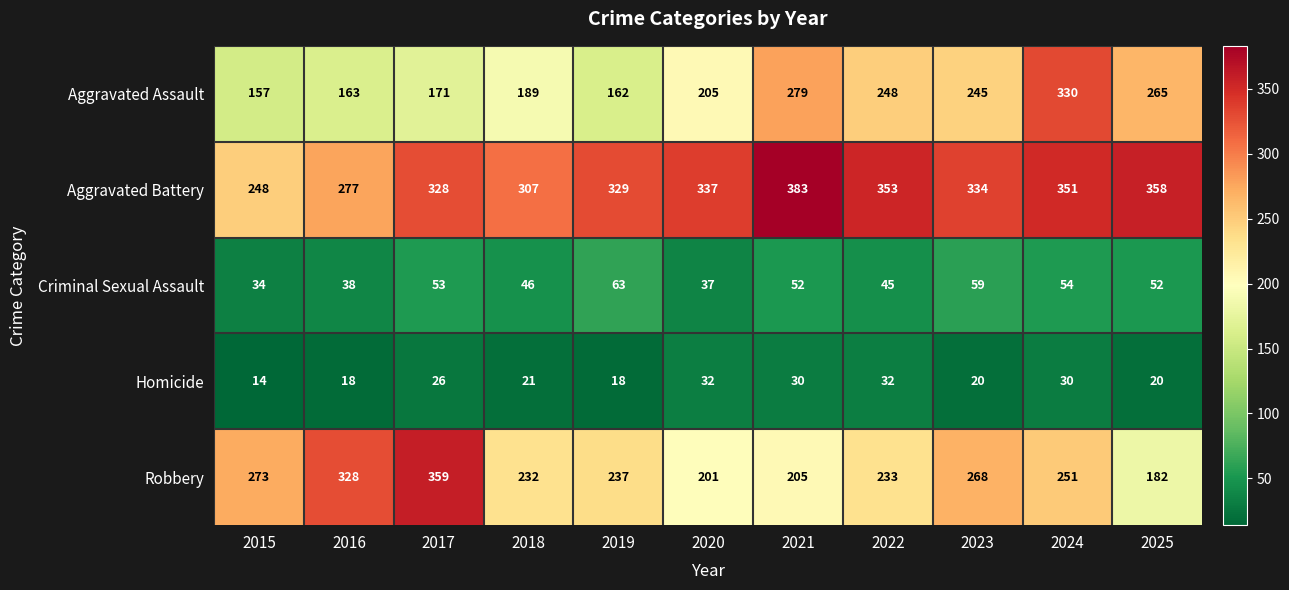

At which label does Robbery reach its minimum?

2025